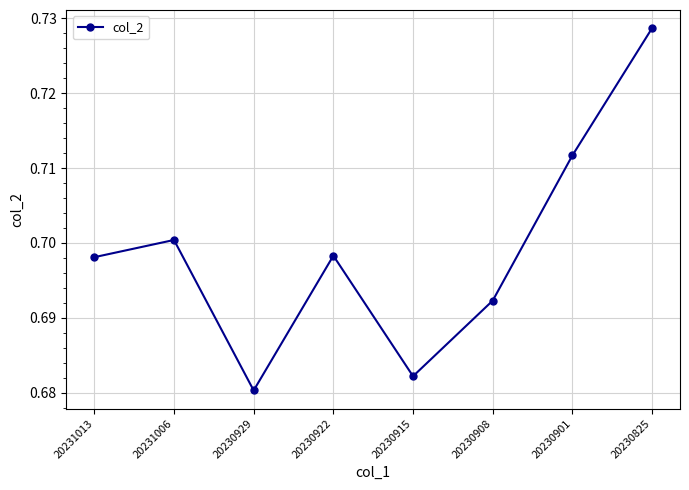

How many interior local valleys (lower than both neighbors) does the data have?

2